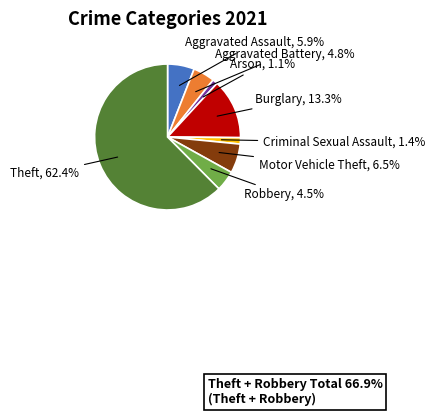

Between Arson and Robbery, which is larger?

Robbery